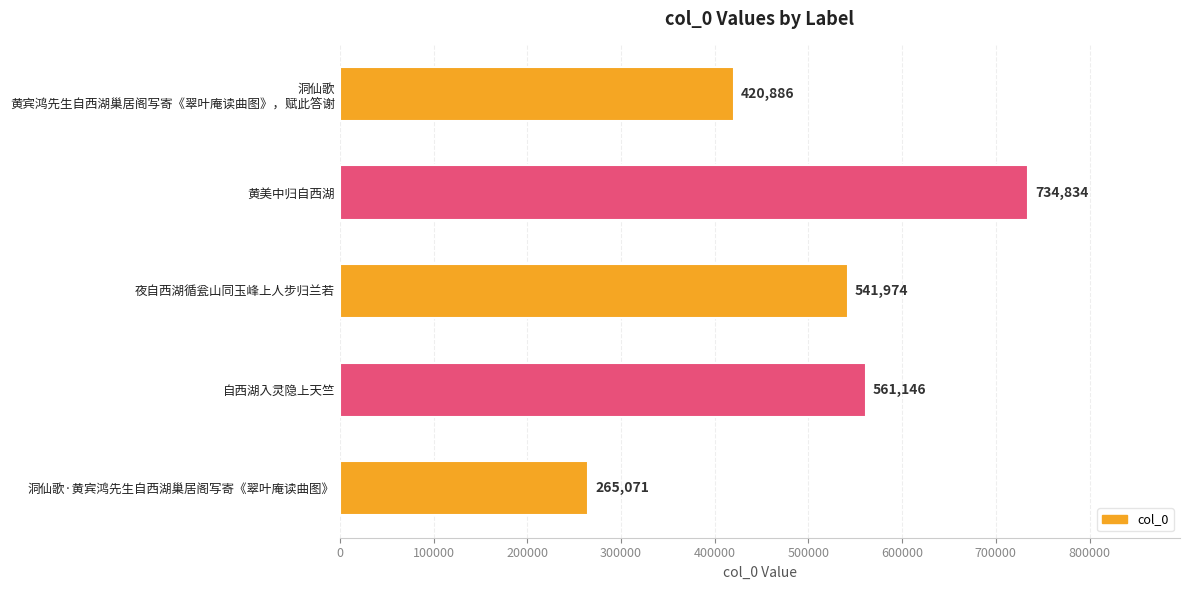

Is it true that the value at 夜自西湖循瓮山同玉峰上人步归兰若 is 541974?

True